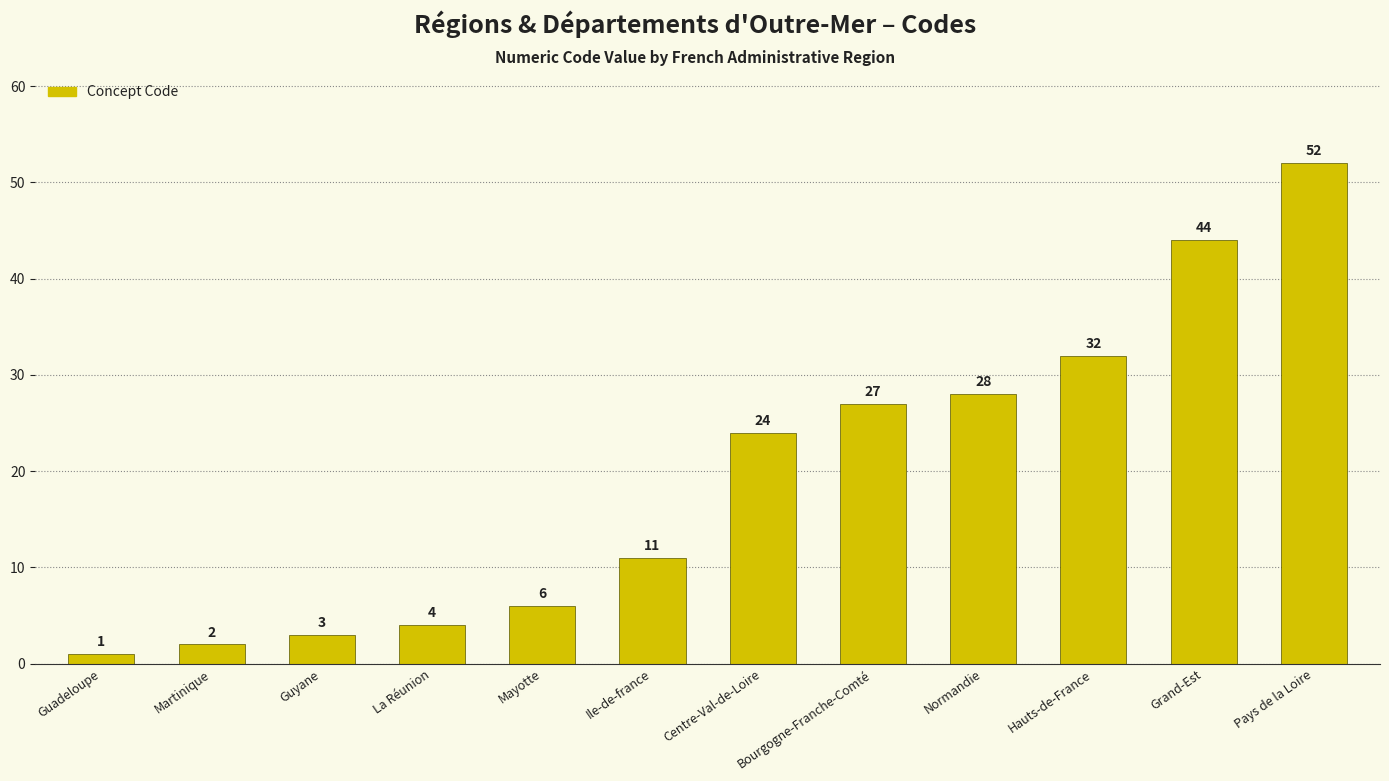

Rank the categories by value from lowest to highest.

Guadeloupe, Martinique, Guyane, La Réunion, Mayotte, Ile-de-france, Centre-Val-de-Loire, Bourgogne-Franche-Comté, Normandie, Hauts-de-France, Grand-Est, Pays de la Loire